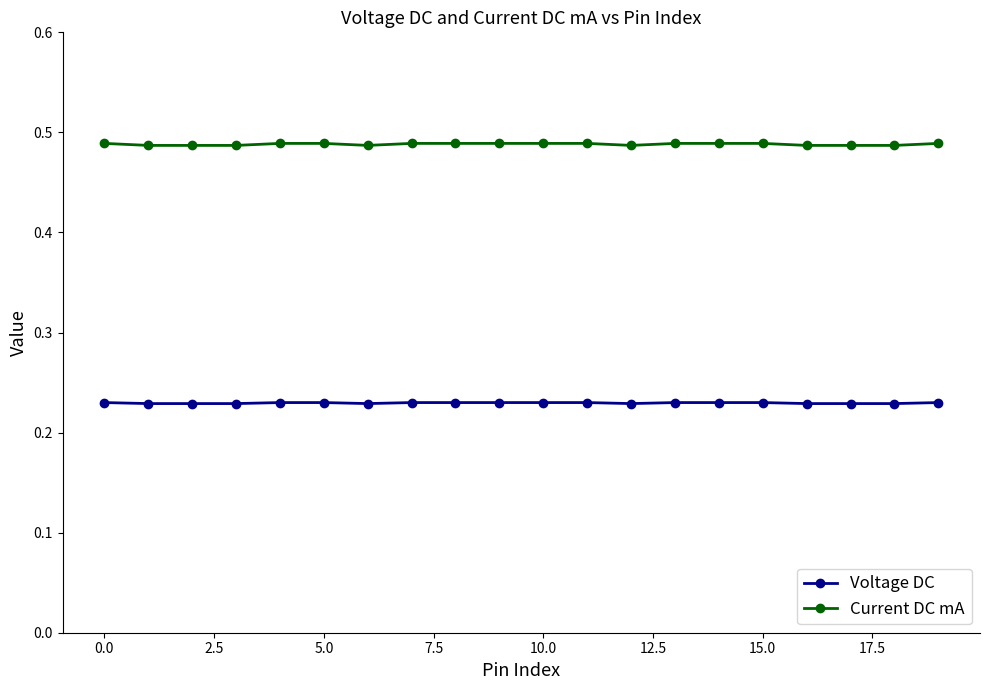

True or false: Voltage DC and Current DC mA cross at least once.

False